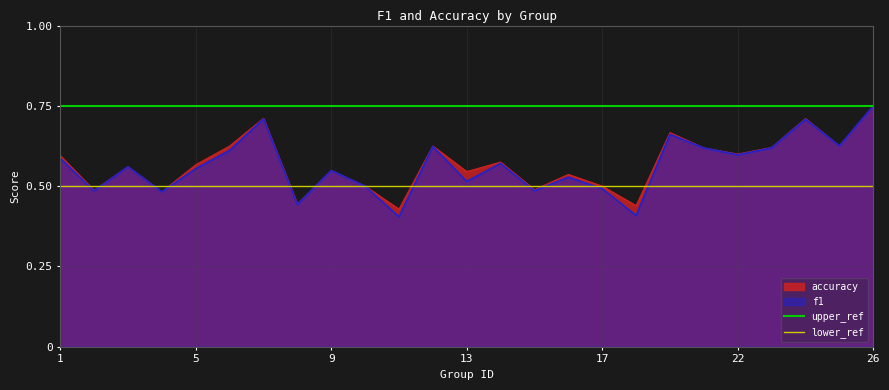

What is the average value of the upper_ref series?

0.8